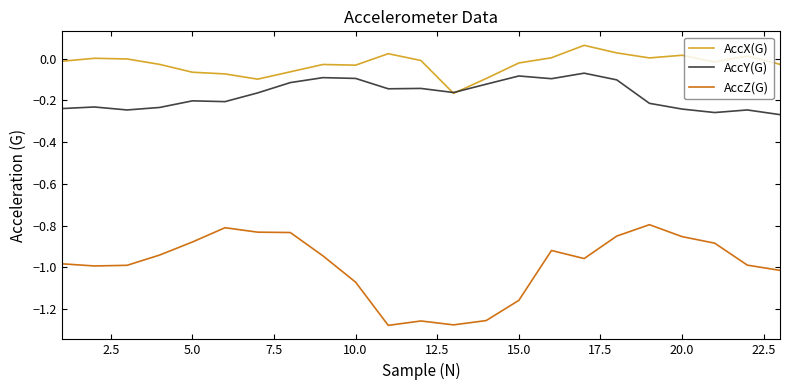

True or false: AccZ(G) and AccY(G) intersect in this chart.

False